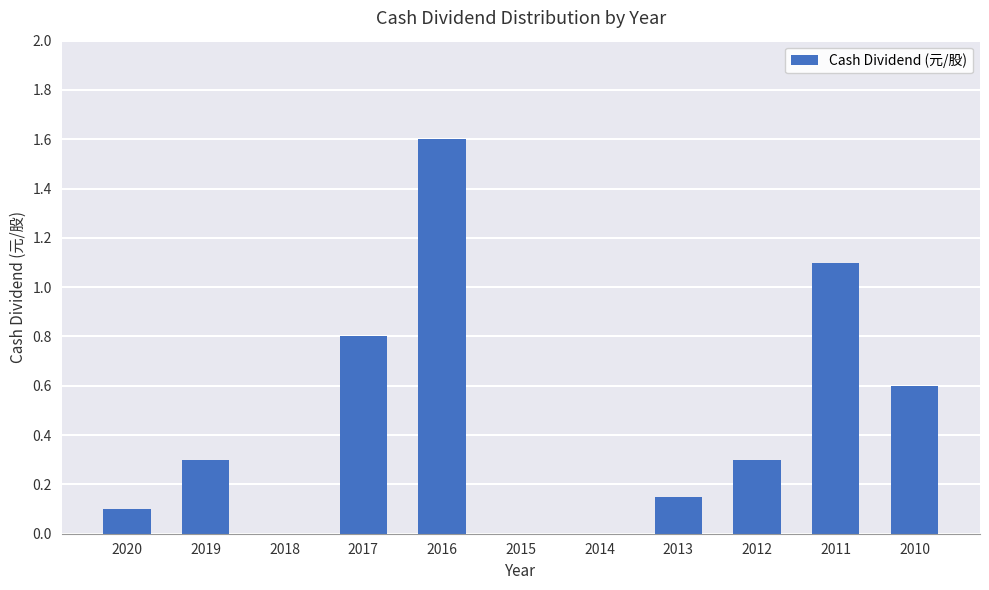

What is the greatest value displayed?

1.6